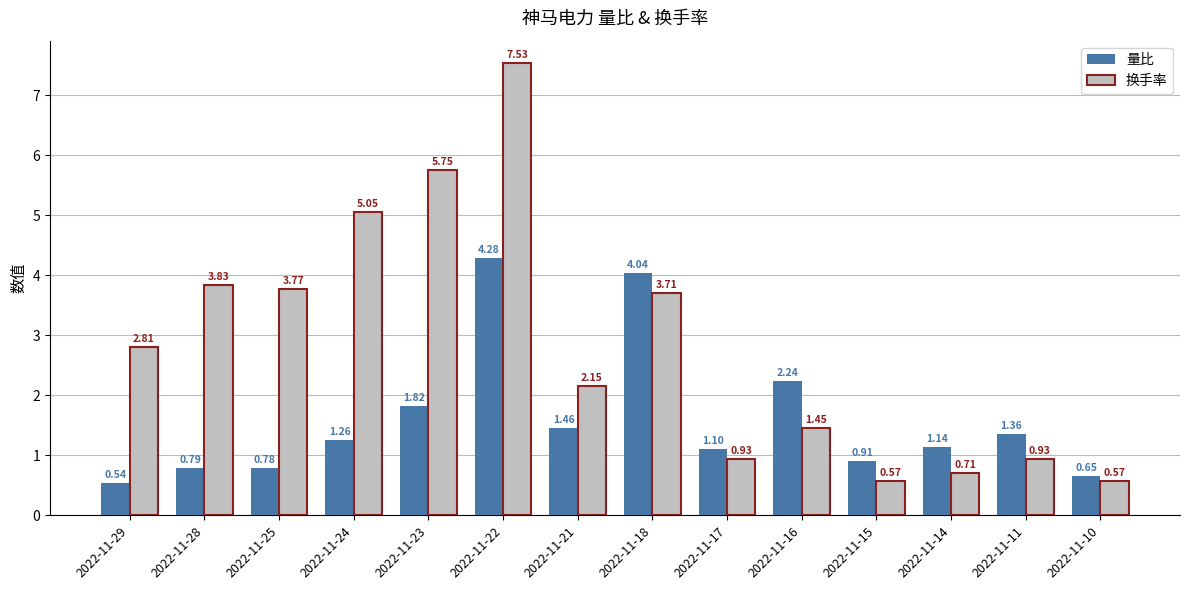

Which series changed the most between 2022-11-25 and 2022-11-14?

换手率